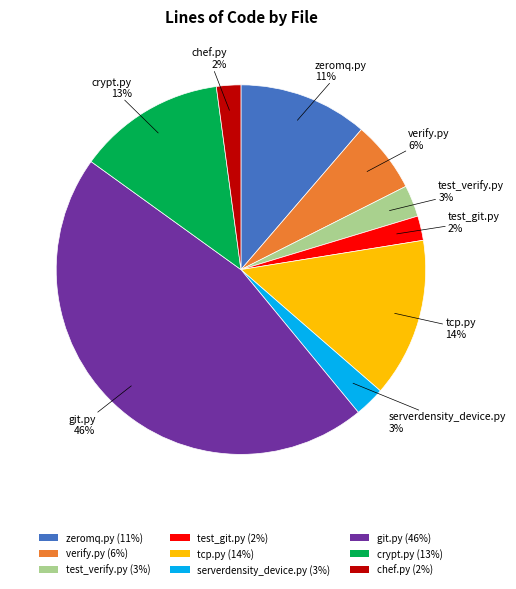

Is git.py (46%) the majority of the pie?

No